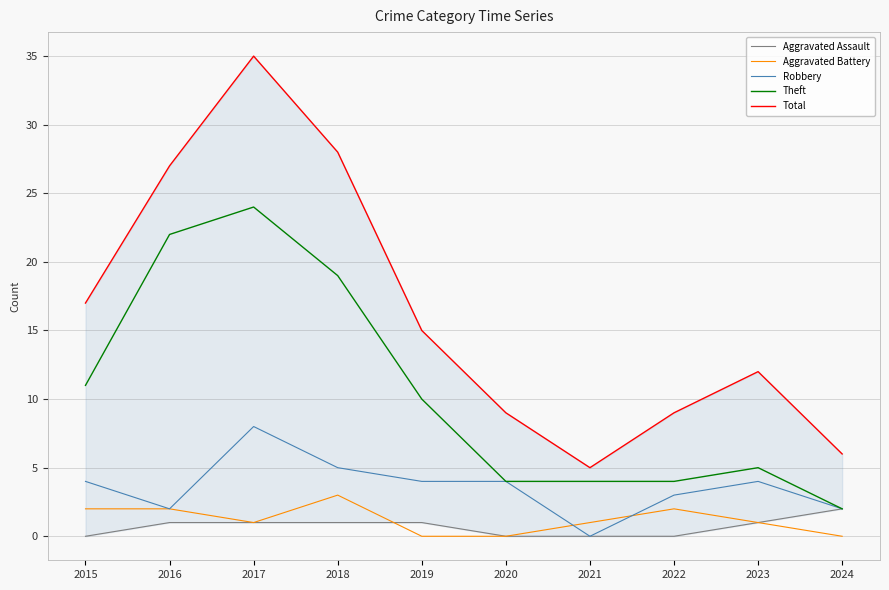

Is the value of Total at 2023 greater than the value of Theft at 2016?

No